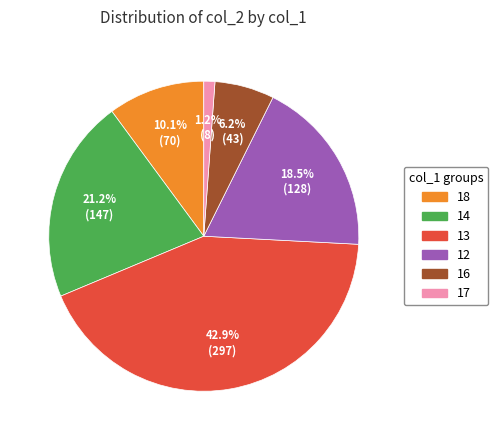

Is there any slice that represents more than half of the pie?

No